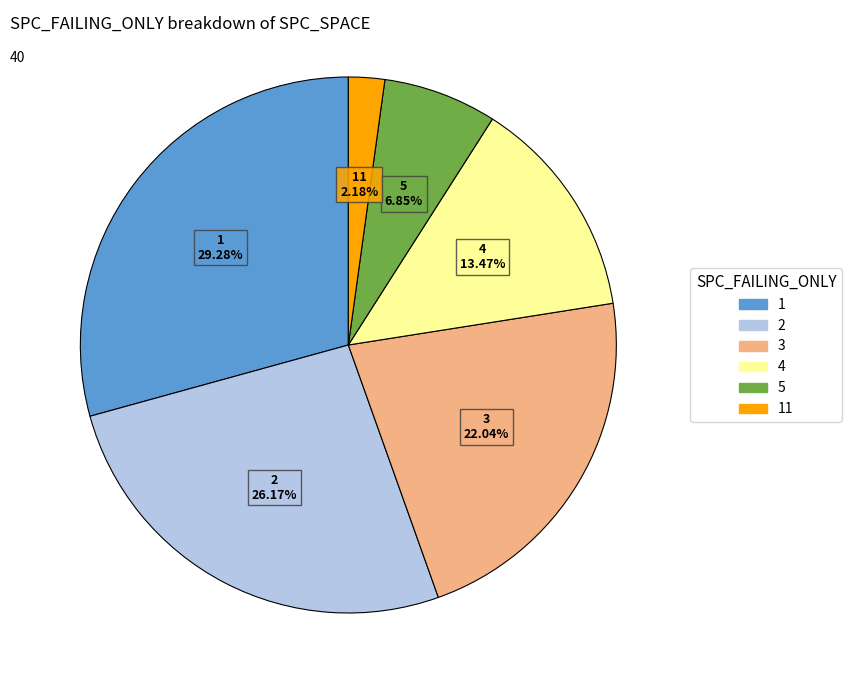

Does any single category account for the majority?

No